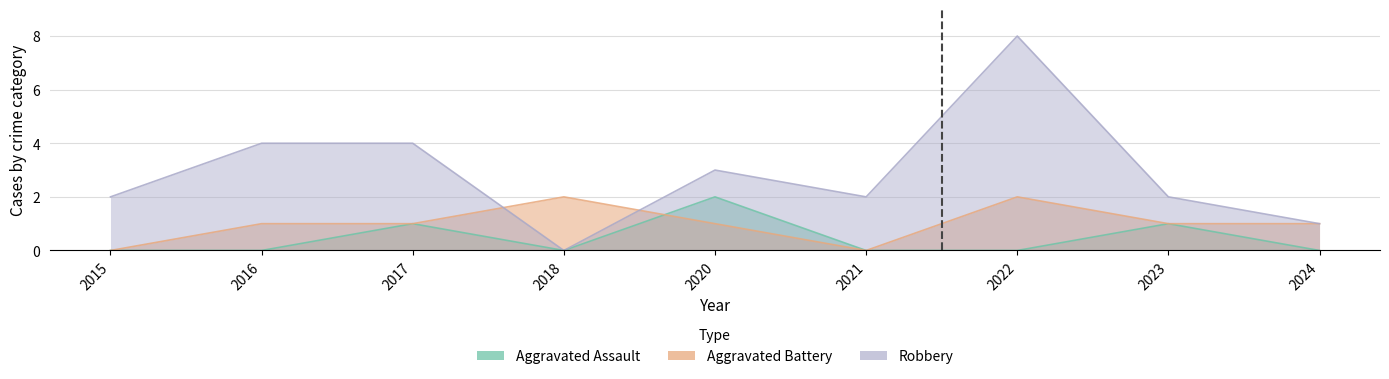

How many Aggravated Assault values are between 0 and 1?

8